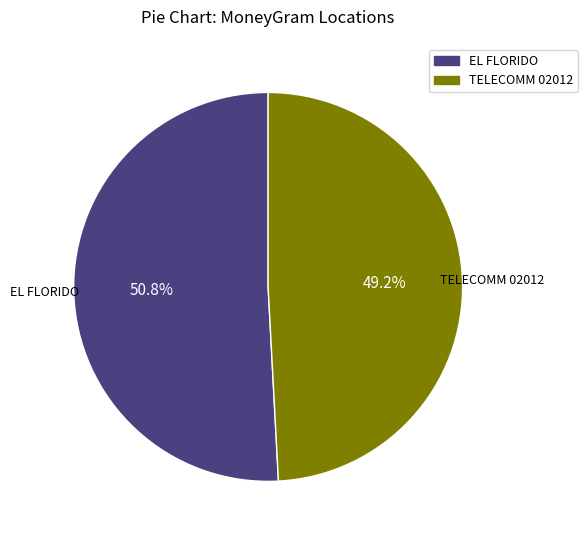

Is there any slice that represents more than half of the pie?

Yes